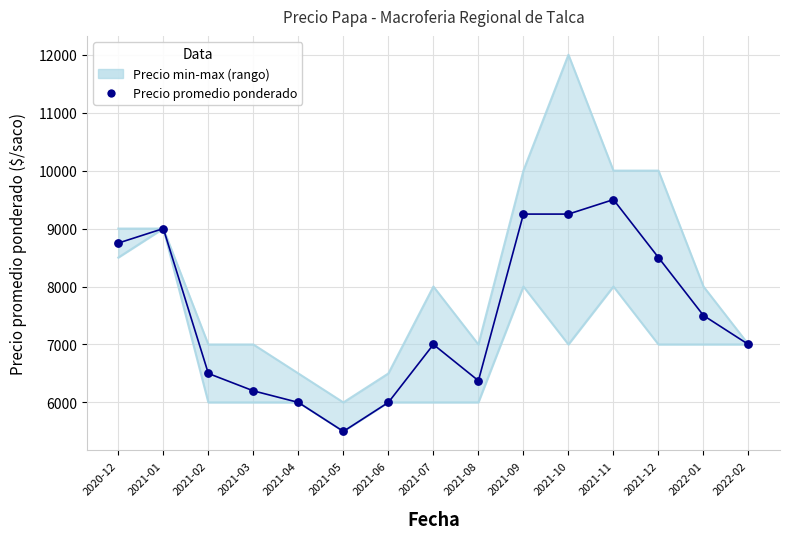

Approximately how many times larger is the value at 2021-07 compared to 2021-11?

0.7